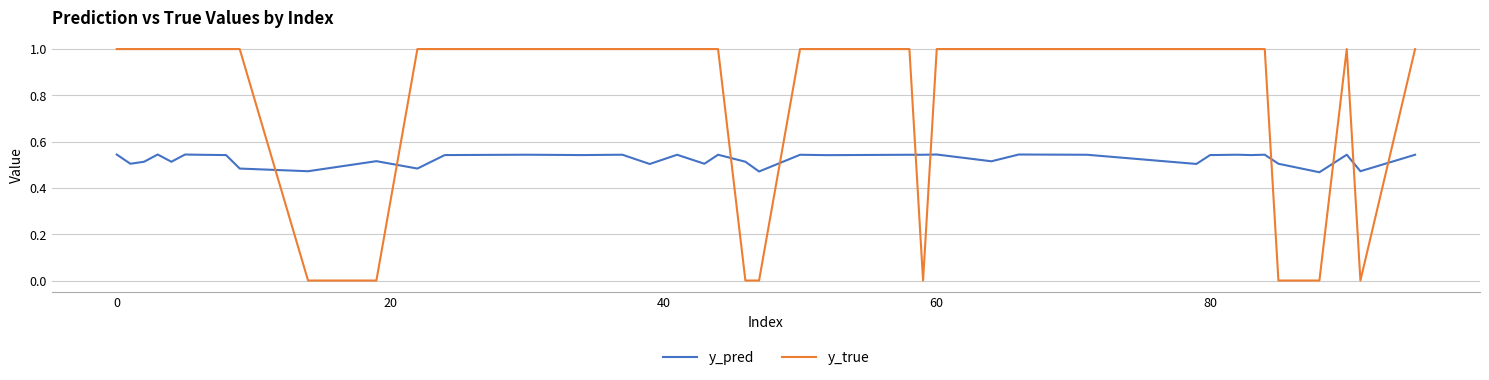

Which series has the largest range (max minus min)?

y_true